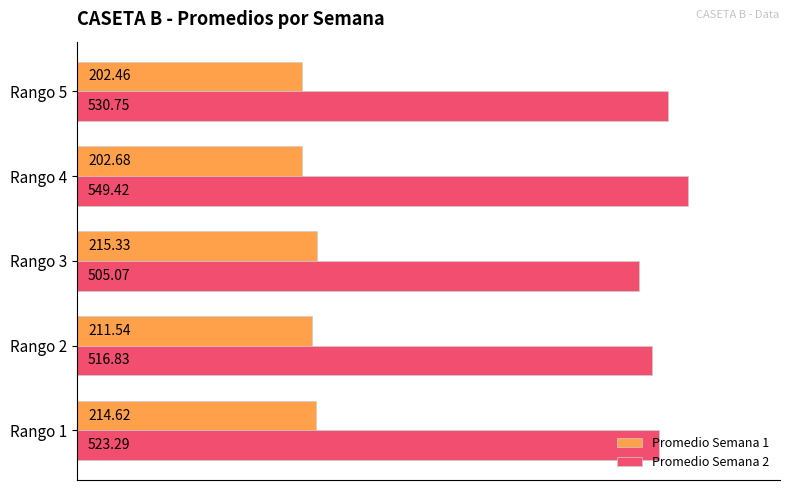

List the series in order of their overall mean, lowest first.

Promedio Semana 1, Promedio Semana 2